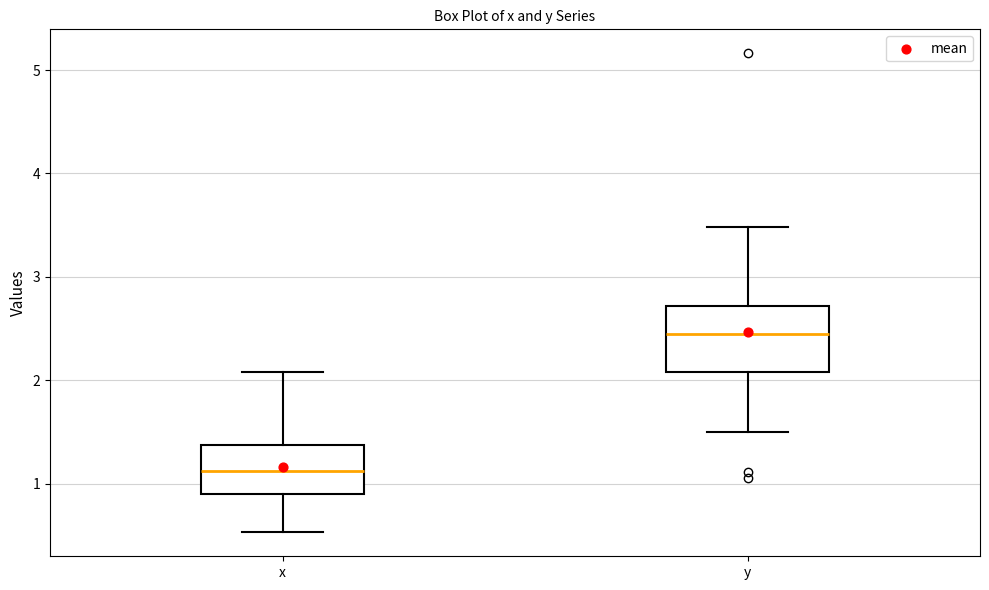

Which box has the highest median line?

y